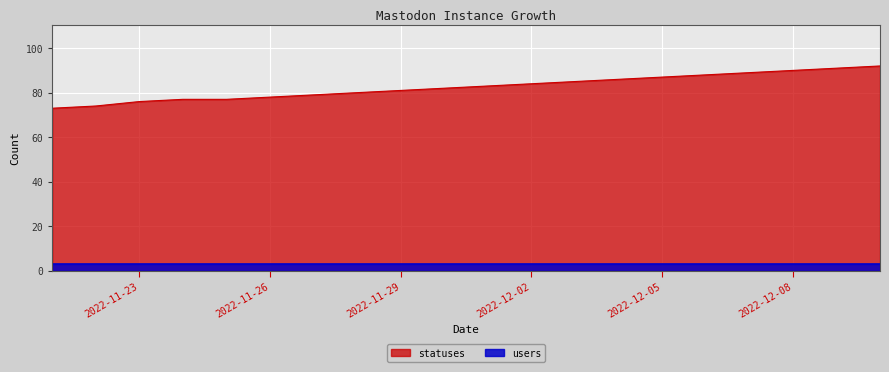

How many lines are shown in the chart?

2